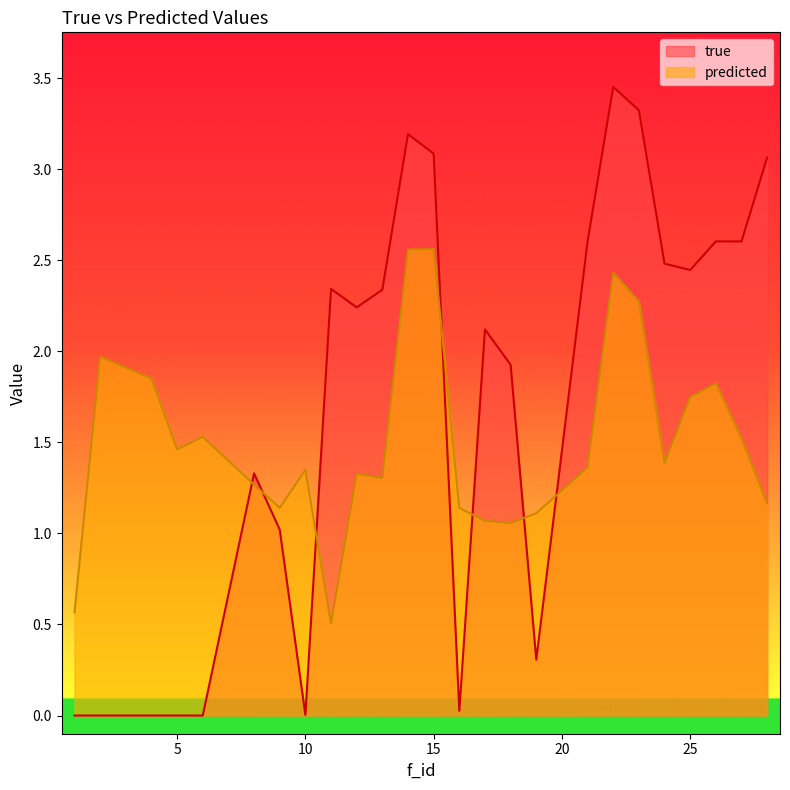

How many data points does each series have?

25